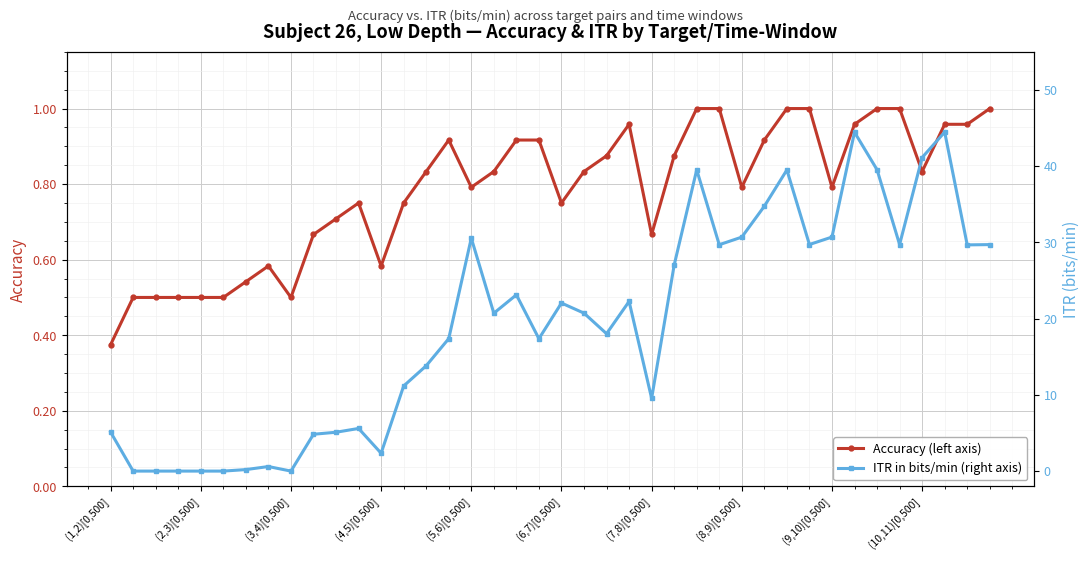

How many data points does each series have?

40